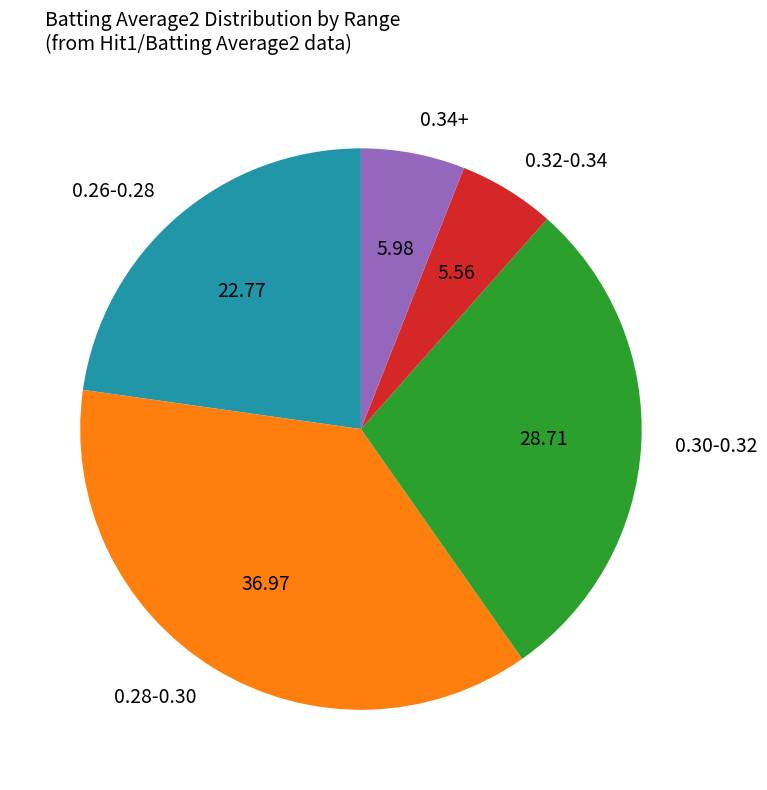

Combined, do 0.28-0.30 and 0.30-0.32 account for over 50%?

Yes